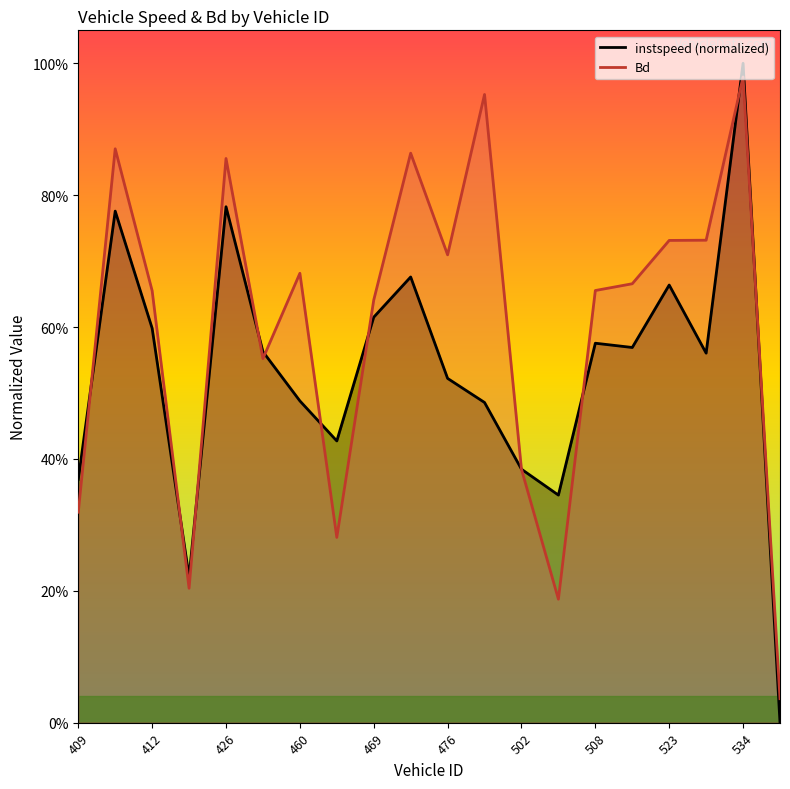

How many times do instspeed and Bd cross each other?

11